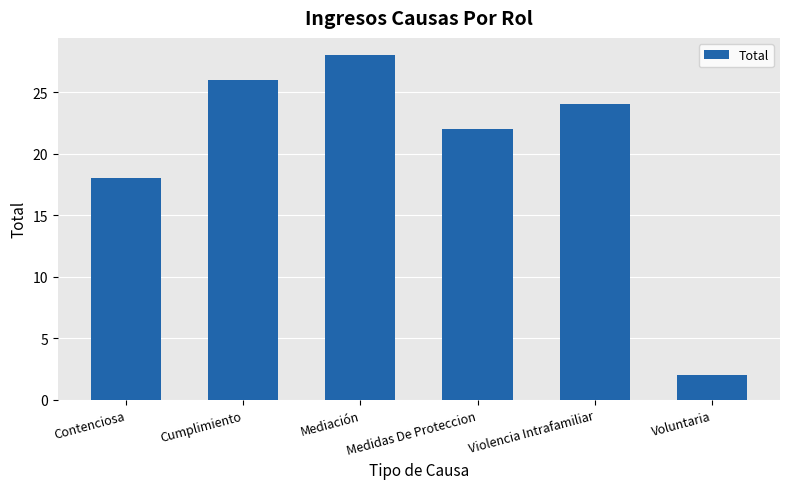

At which category does the chart reach its minimum across all series?

Voluntaria